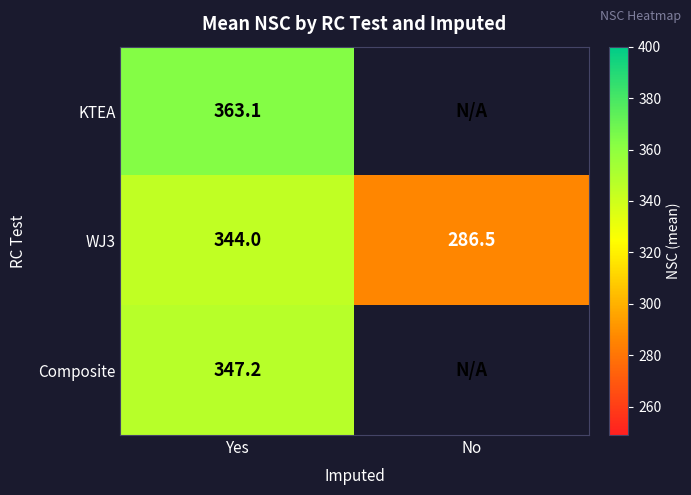

What is the spread (max minus min) of values at Yes?

19.1